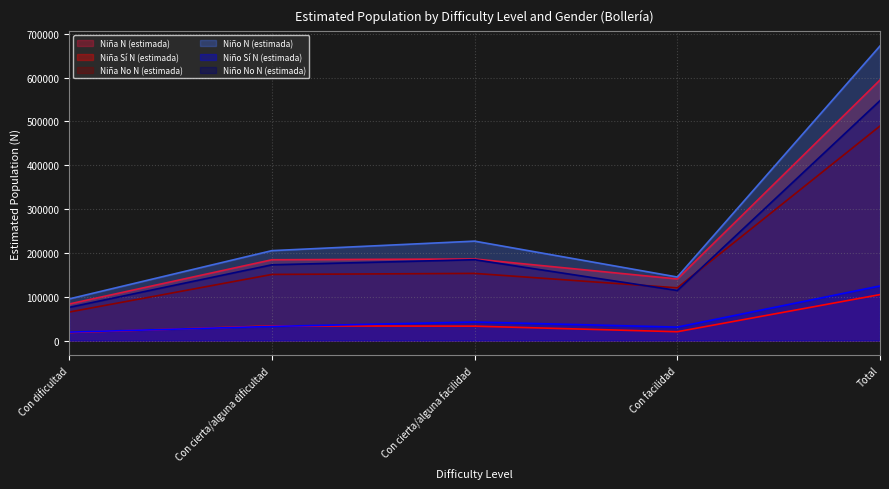

Reading left to right, what are all the values shown in this chart?

Niña N (estimada): 83456	184382	186154	140529	594521
Niña Sí N (estimada): 18366	33476	32878	20197	104917
Niña No N (estimada): 65090	150906	153276	120332	489604
Niño N (estimada): 95089	205214	226882	145019	672204
Niño Sí N (estimada): 19256	32309	42368	30729	124661
Niño No N (estimada): 75833	172905	184514	114290	547543